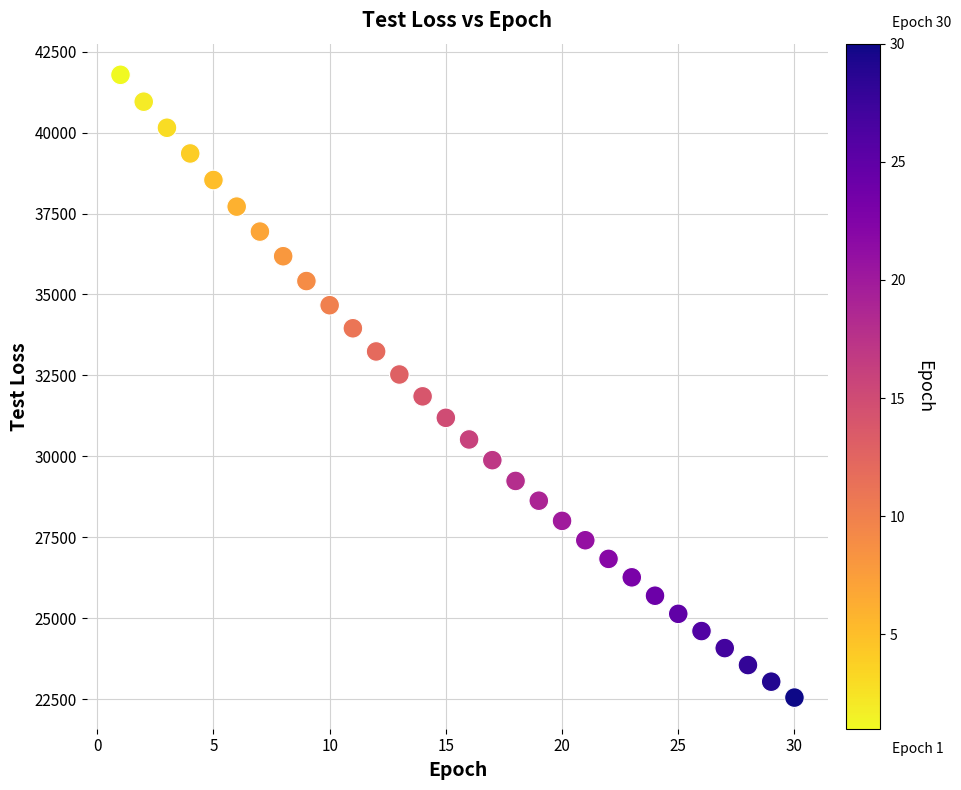

What is the range of X values (max minus min)?

29.0